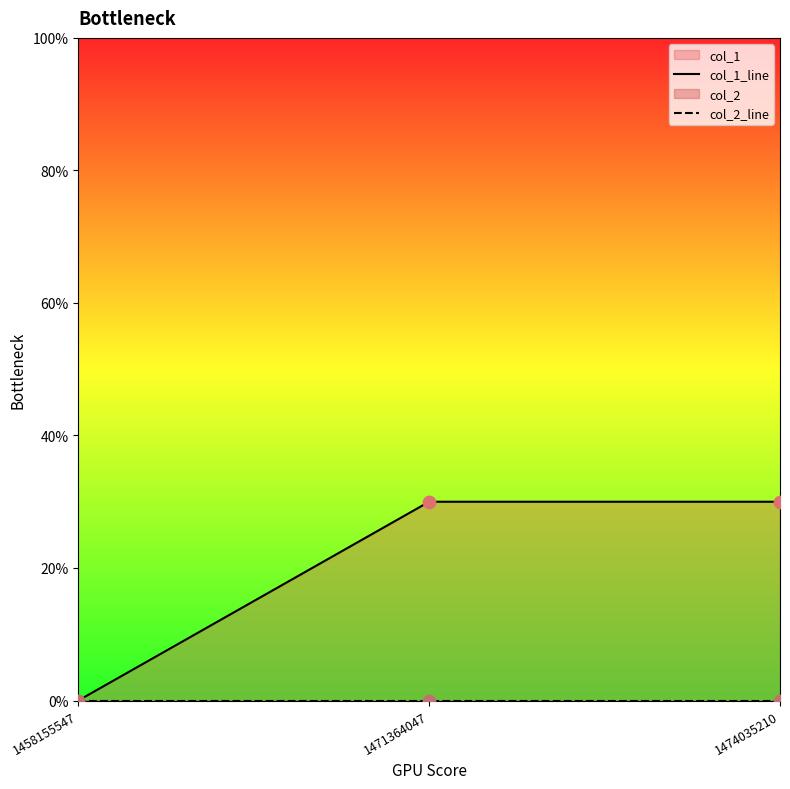

At how many categories does at least one series exceed 27?

2